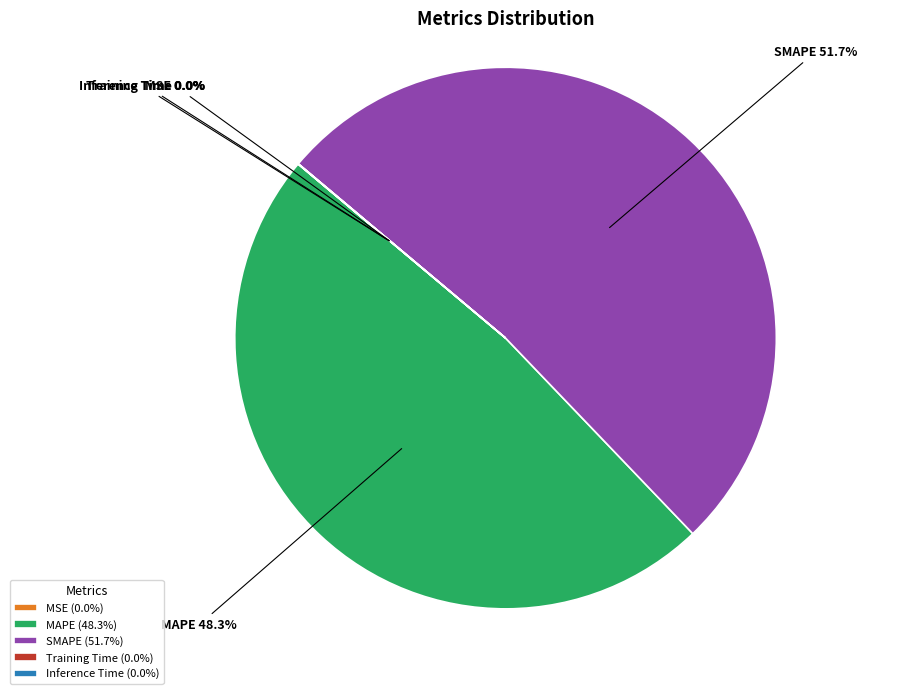

What portion of the pie excludes SMAPE?

48.3%